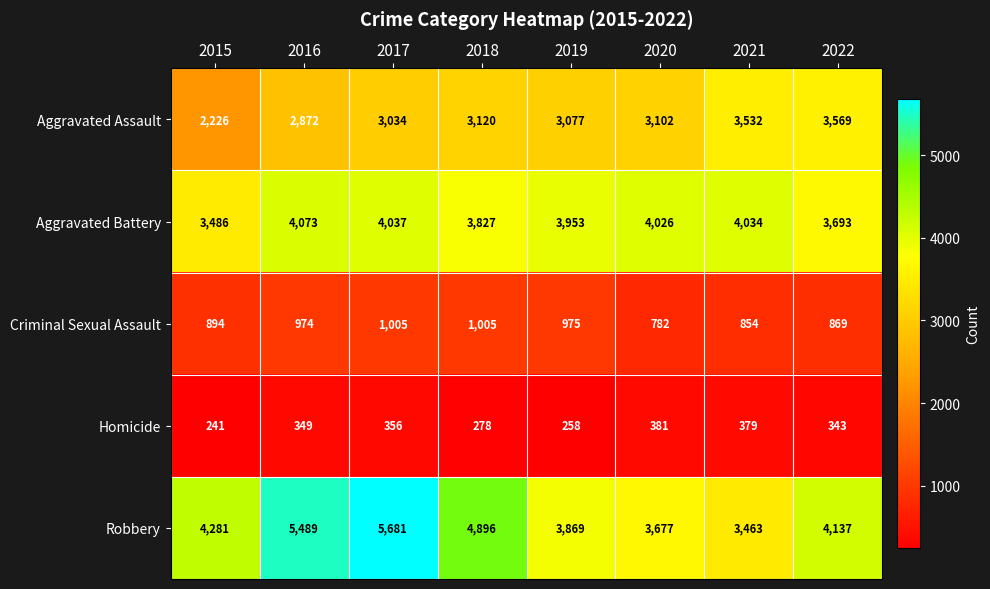

Which category has the highest value in the Homicide series?

2020